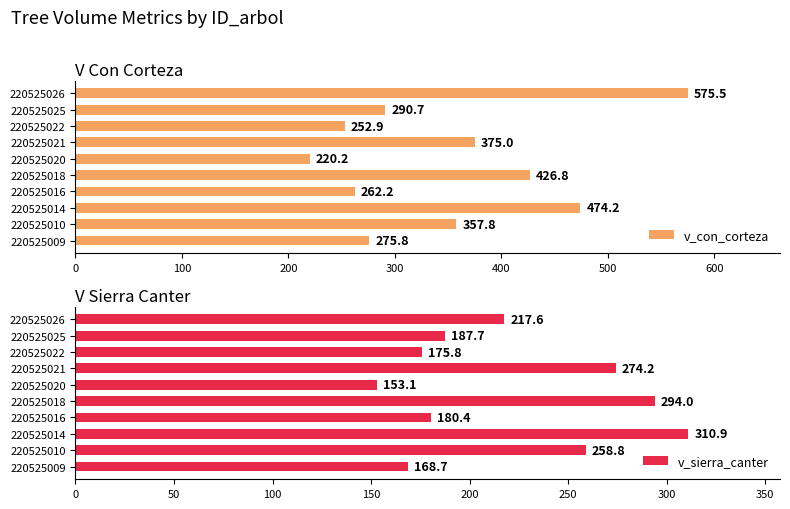

At which label is v_con_corteza closest to 397?

220525021